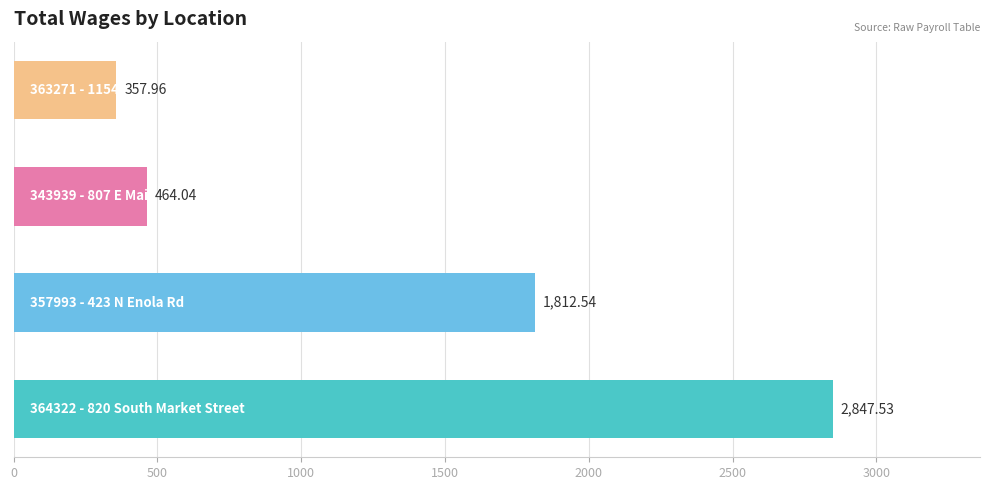

What is the greatest value displayed?

2847.5